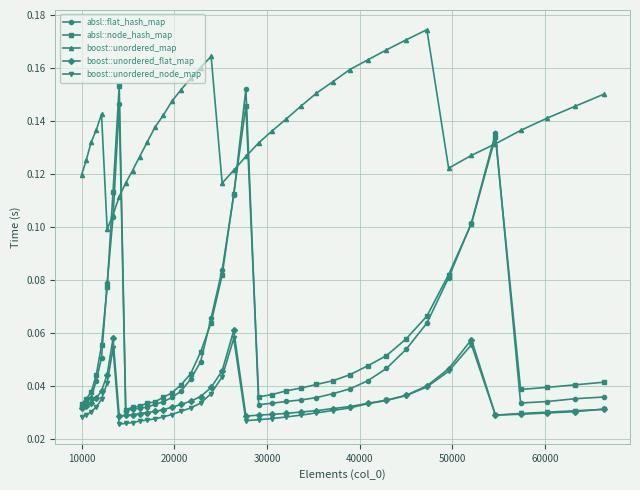

At how many categories does at least one series exceed 0?

40